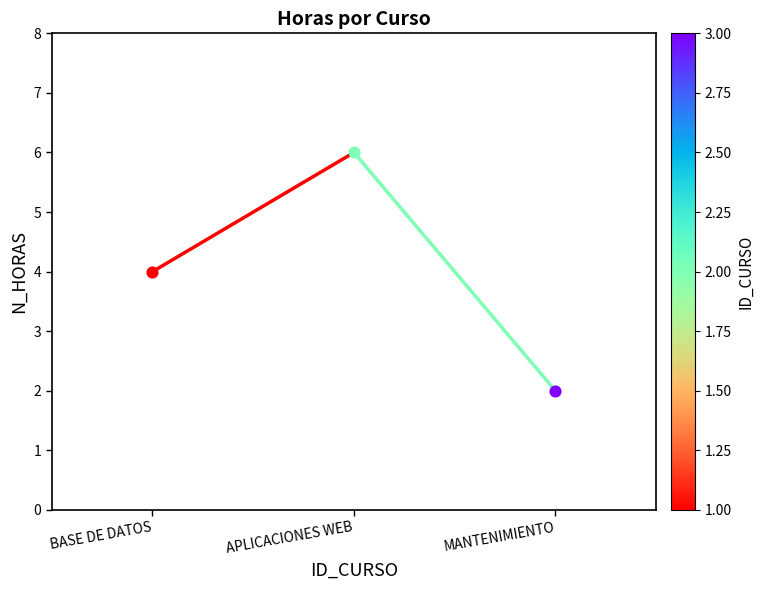

Which has a higher value, APLICACIONES WEB or BASE DE DATOS?

APLICACIONES WEB